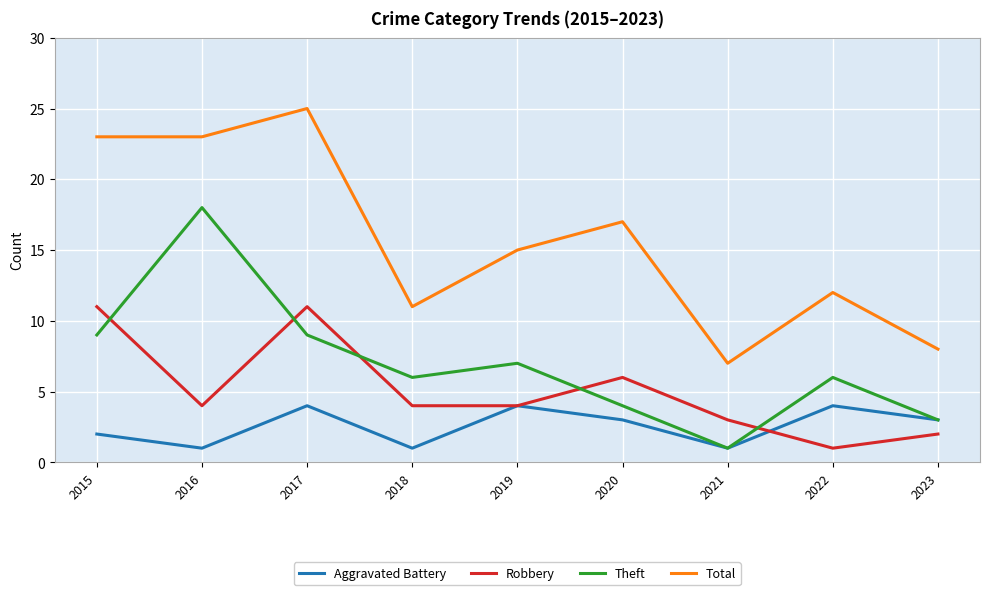

True or false: Total and Theft intersect in this chart.

False